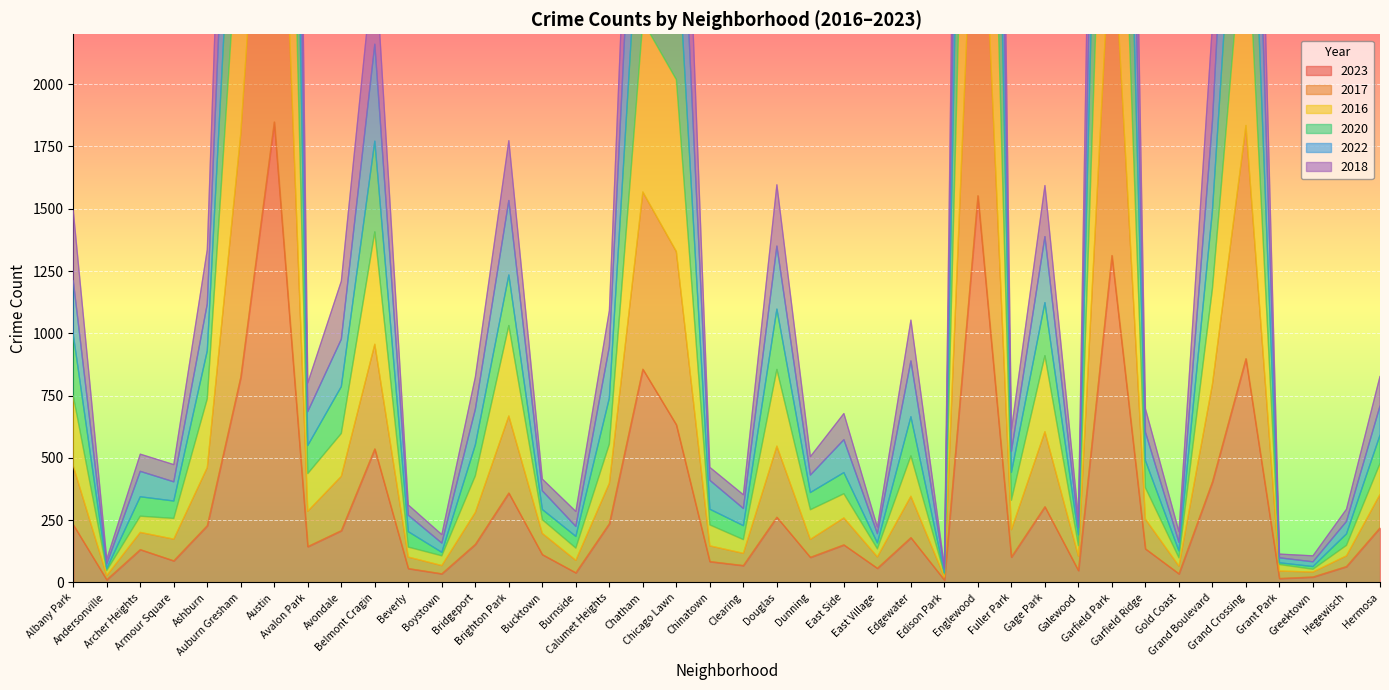

The value of 2020 at Gage Park is 880. True or false?

False